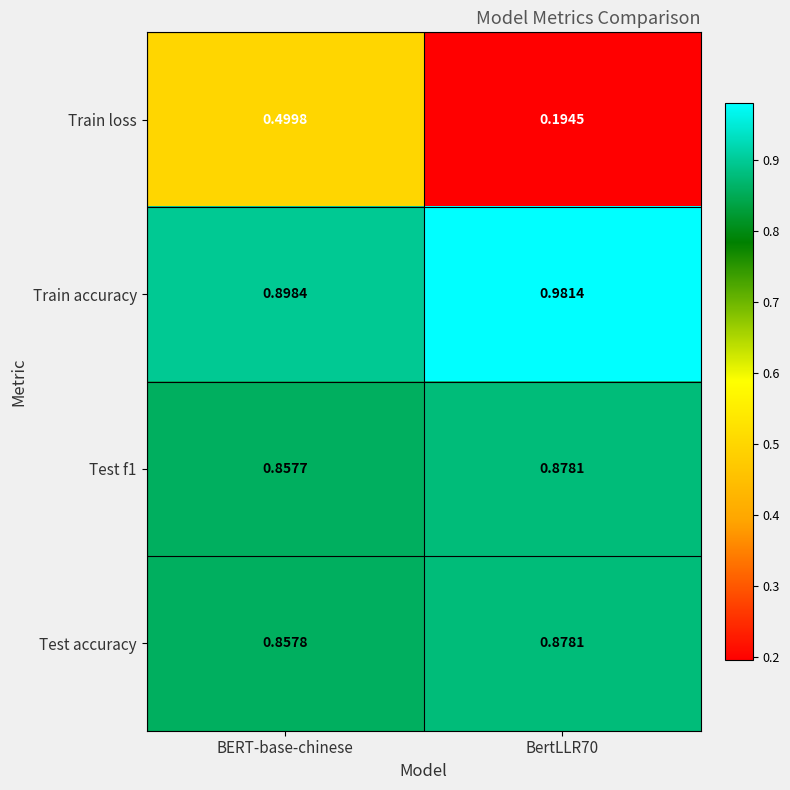

Which category has the highest value across all series?

BertLLR70